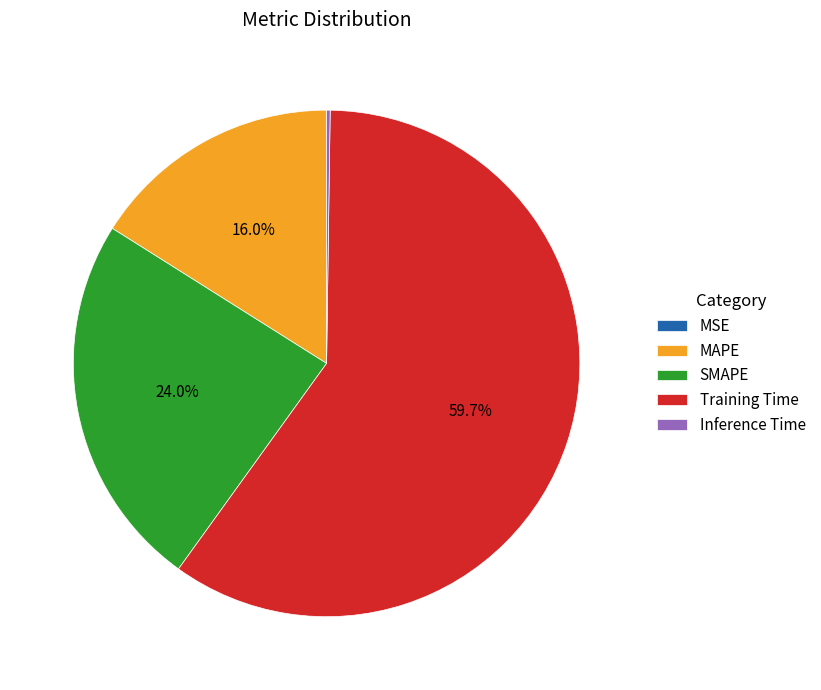

Which slice is the largest?

Training Time